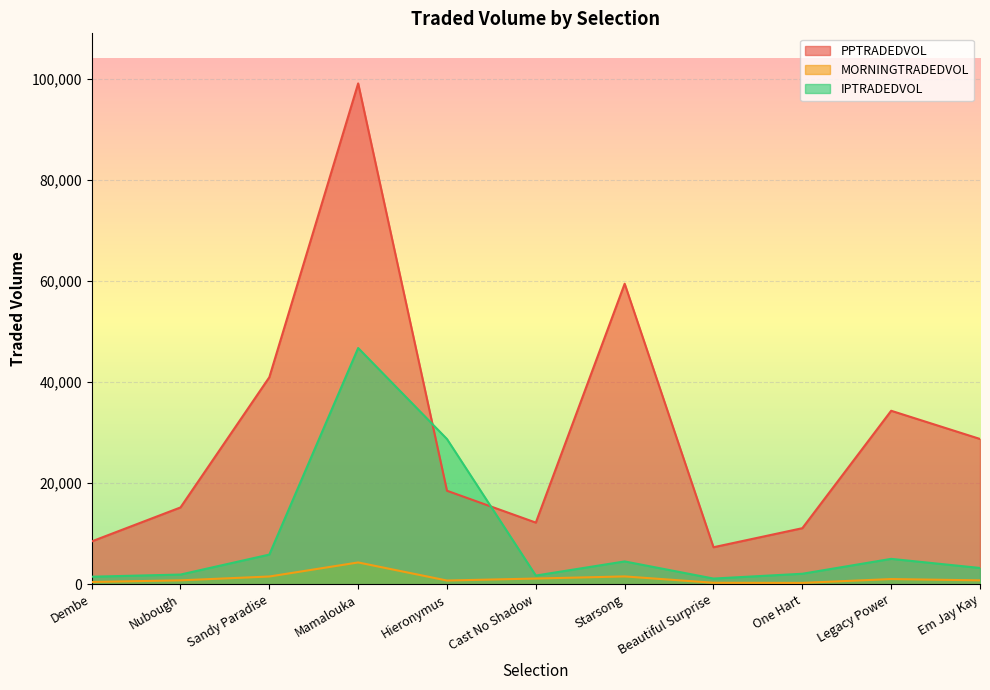

Is the value of PPTRADEDVOL at Legacy Power greater than the value of MORNINGTRADEDVOL at Sandy Paradise?

Yes